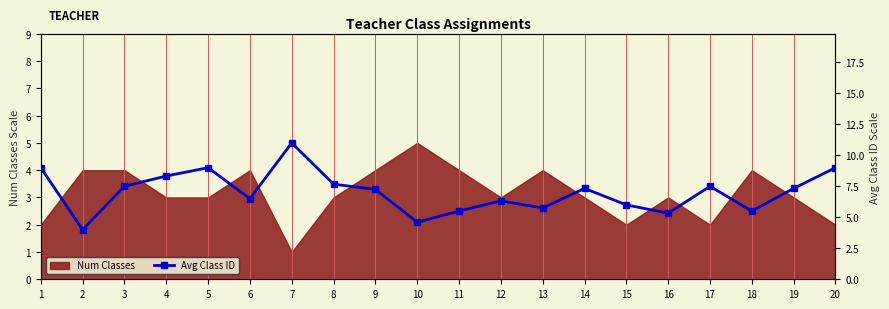

What is the change in value from 8 to 9?

-0.4